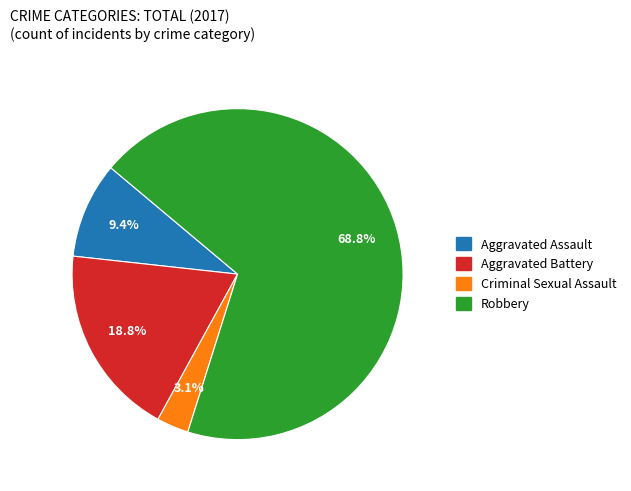

To the nearest percent, what is the combined percentage of Robbery and Aggravated Assault?

78%